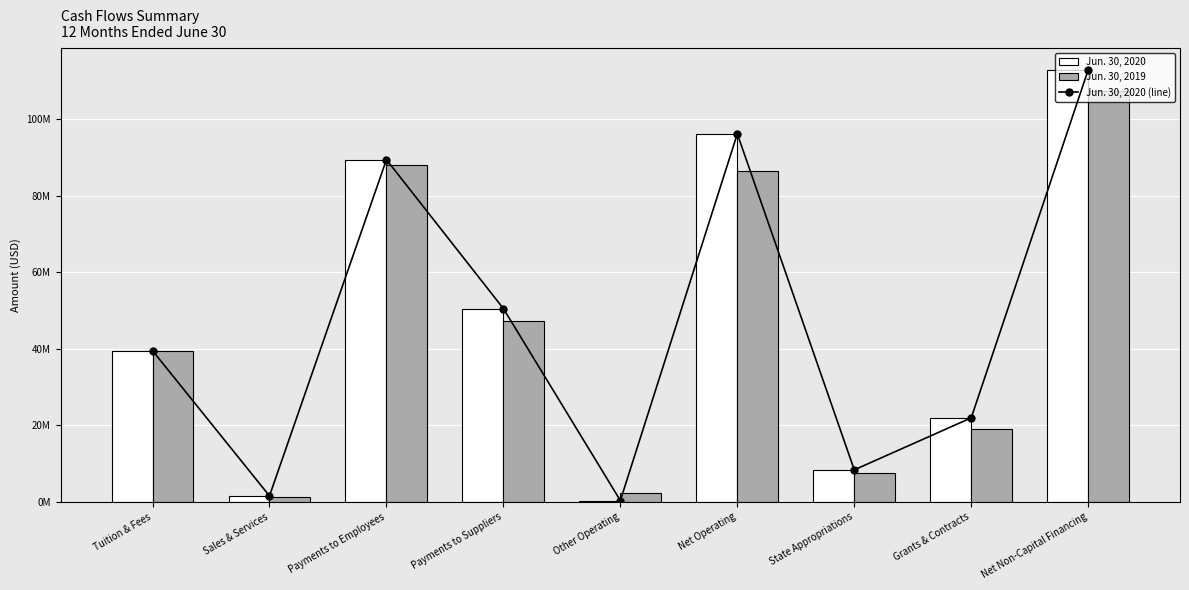

At which category is the sum across all series the highest?

Net Non-Capital Financing